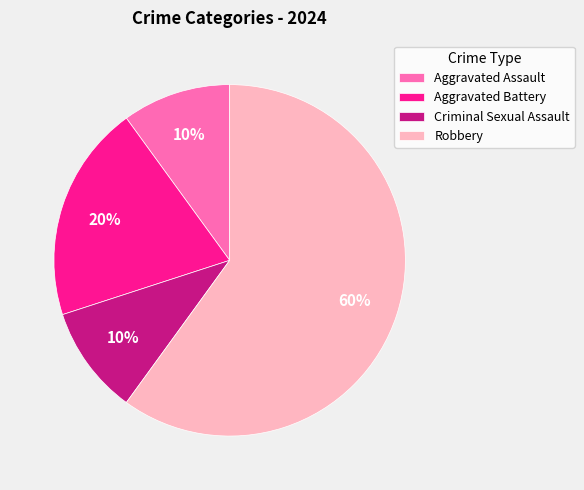

The Aggravated Battery slice represents 20% of the pie. True or false?

True